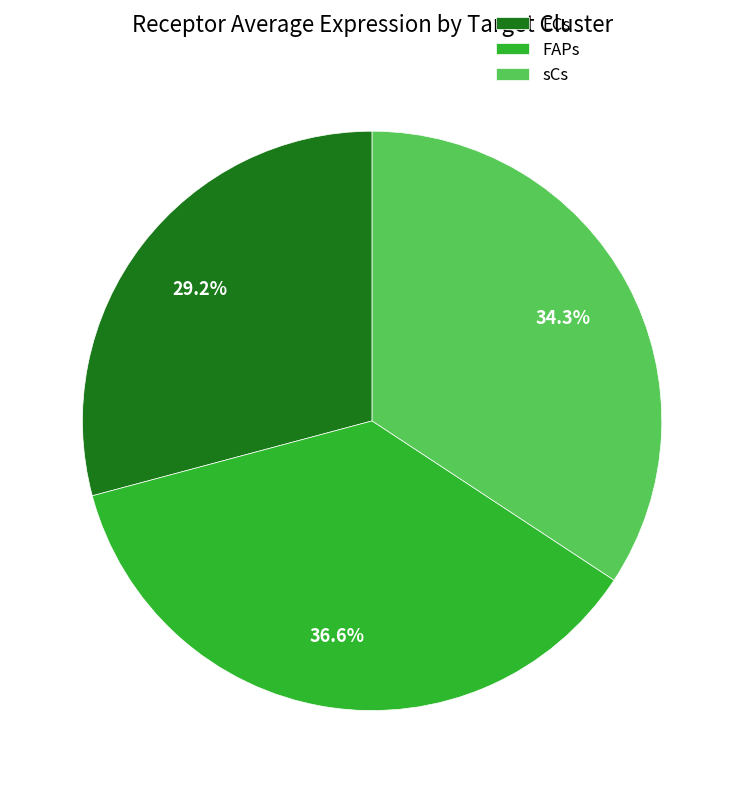

Rank the categories by value from highest to lowest.

FAPs, sCs, ECs